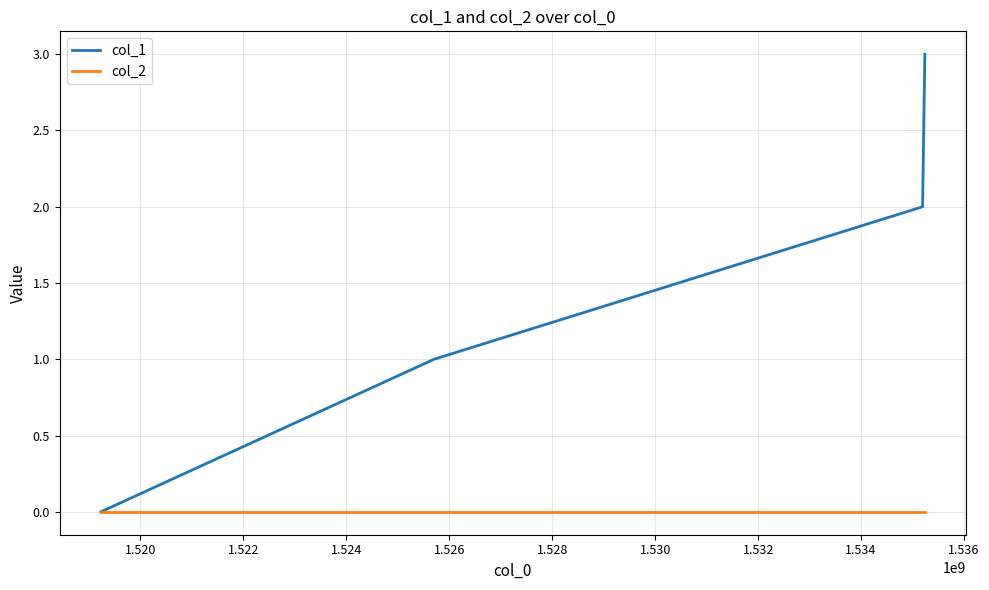

What is the difference between the maximum and minimum values in the col_1 series?

3